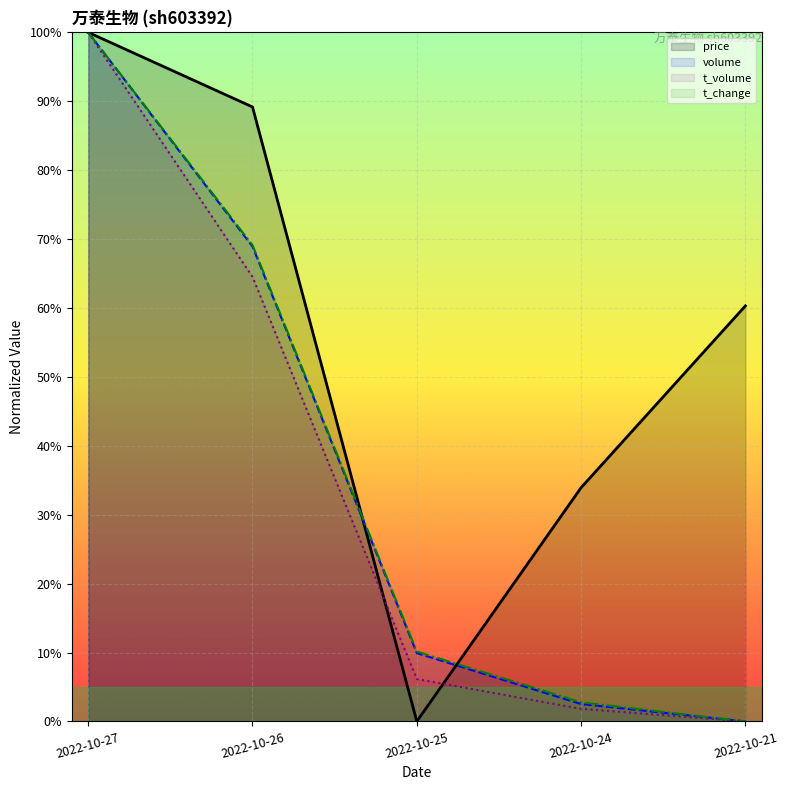

The value of price at 2022-10-26 is 21.7. True or false?

False